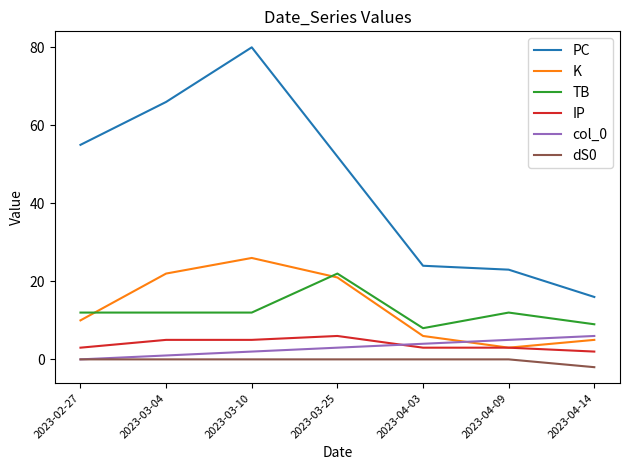

What is the minimum value shown in the chart?

-2